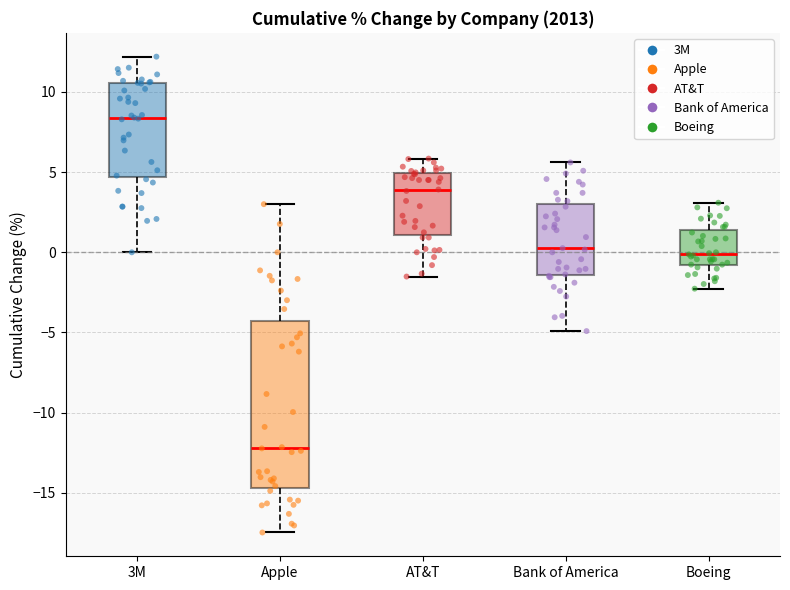

Where does the lower whisker of the box for 3M end on the y-axis? The values are not printed on the chart, so give them approximately, as read against the axis.

0.0